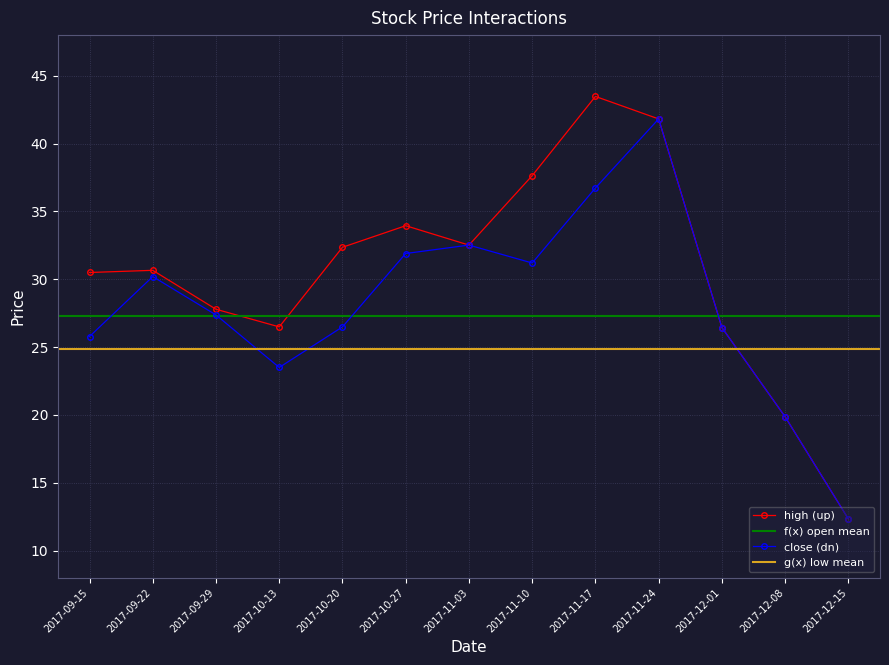

Rank the series at 2017-09-15 from lowest to highest value.

close, high